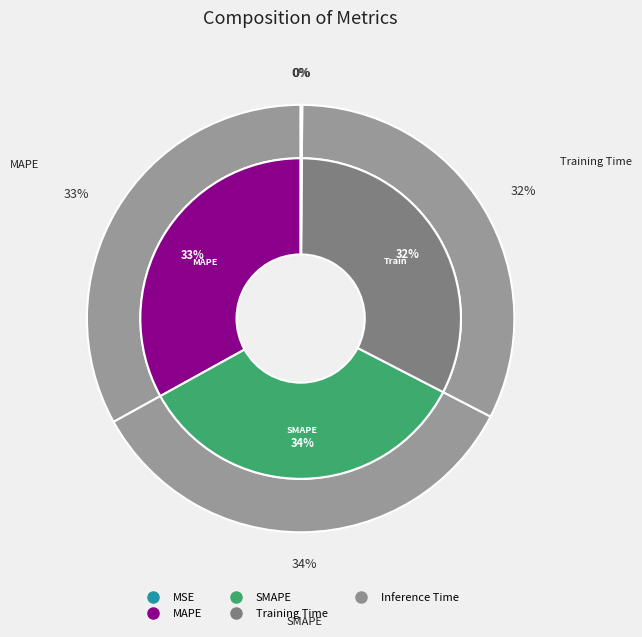

How many segments does this pie chart have?

5